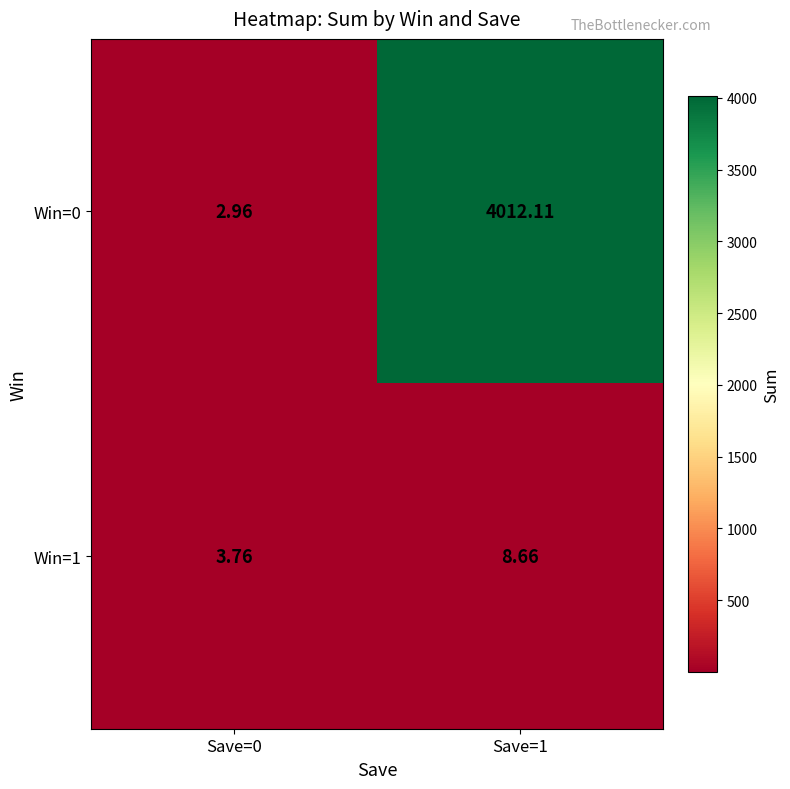

Count the number of data series in this chart.

2